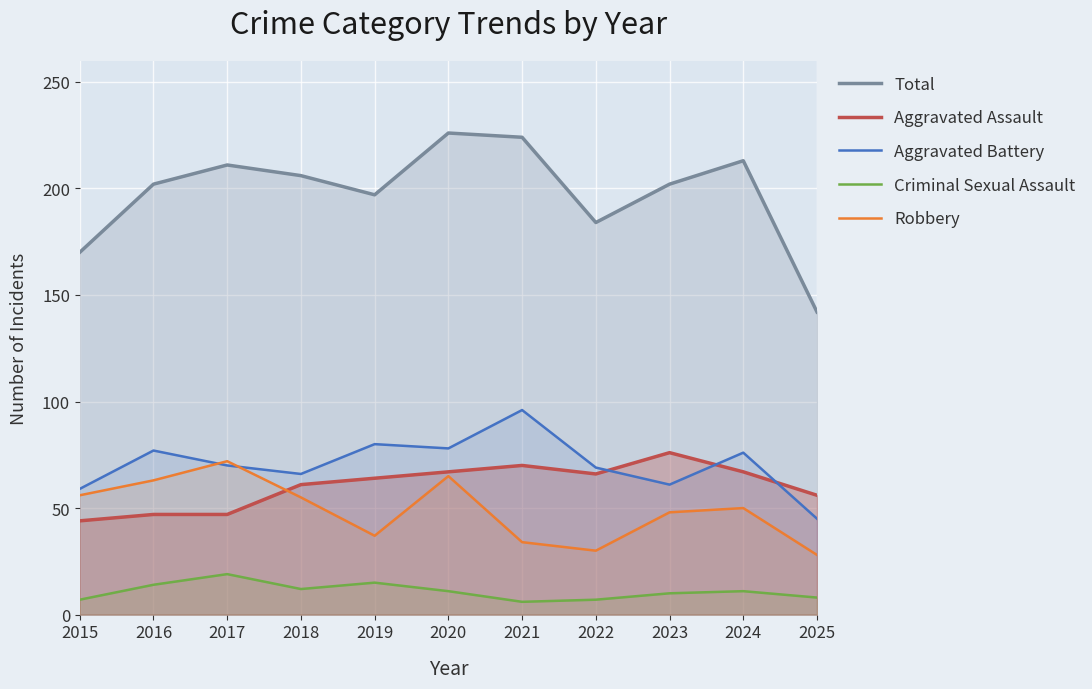

True or false: Criminal Sexual Assault has a value of 6 at 2021.

True